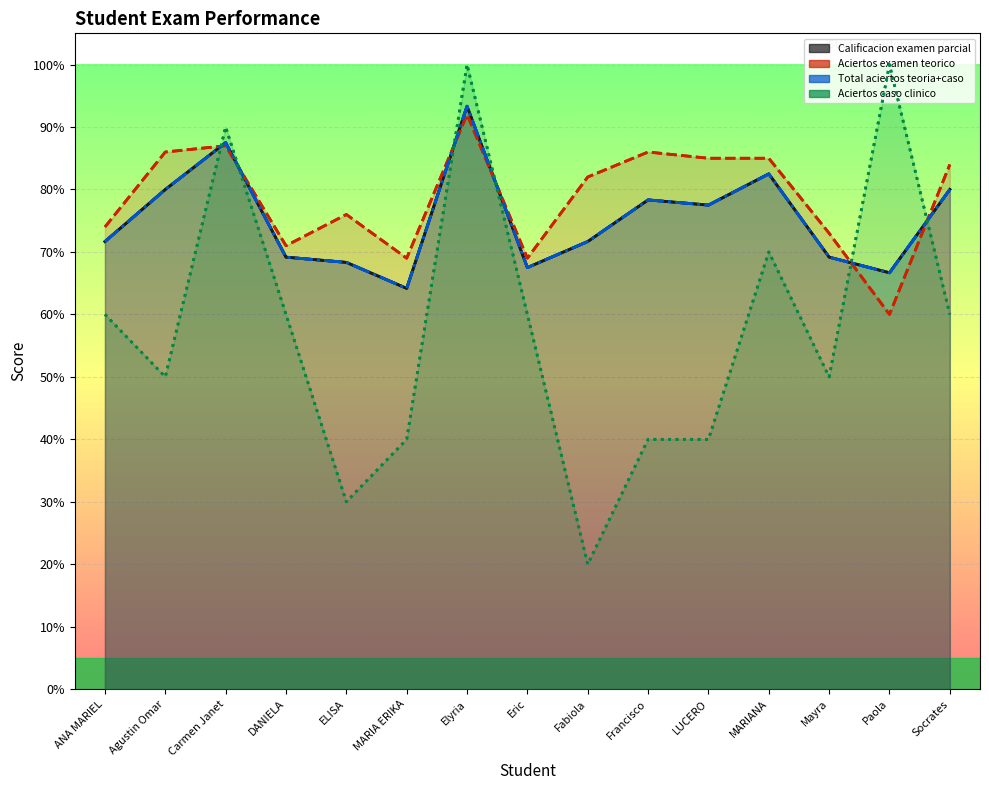

Reading left to right, transcribe all the data shown in this chart.

Calificacion examen parcial: ANA MARIEL=71.7	Agustin Omar=80.0	Carmen Janet=87.5	DANIELA=69.2	ELISA=68.3	MARIA ERIKA=64.2	Elyria=93.3	Eric=67.5	Fabiola=71.7	Francisco=78.3	LUCERO=77.5	MARIANA=82.5	Mayra=69.2	Paola=66.7	Socrates=80.0
Aciertos examen teorico: ANA MARIEL=74.0	Agustin Omar=86.0	Carmen Janet=87.0	DANIELA=71.0	ELISA=76.0	MARIA ERIKA=69.0	Elyria=92.0	Eric=69.0	Fabiola=82.0	Francisco=86.0	LUCERO=85.0	MARIANA=85.0	Mayra=73.0	Paola=60.0	Socrates=84.0
Total aciertos teoria+caso: ANA MARIEL=71.7	Agustin Omar=80.0	Carmen Janet=87.5	DANIELA=69.2	ELISA=68.3	MARIA ERIKA=64.2	Elyria=93.3	Eric=67.5	Fabiola=71.7	Francisco=78.3	LUCERO=77.5	MARIANA=82.5	Mayra=69.2	Paola=66.7	Socrates=80.0
Aciertos caso clinico: ANA MARIEL=60.0	Agustin Omar=50.0	Carmen Janet=90.0	DANIELA=60.0	ELISA=30.0	MARIA ERIKA=40.0	Elyria=100.0	Eric=60.0	Fabiola=20.0	Francisco=40.0	LUCERO=40.0	MARIANA=70.0	Mayra=50.0	Paola=100.0	Socrates=60.0